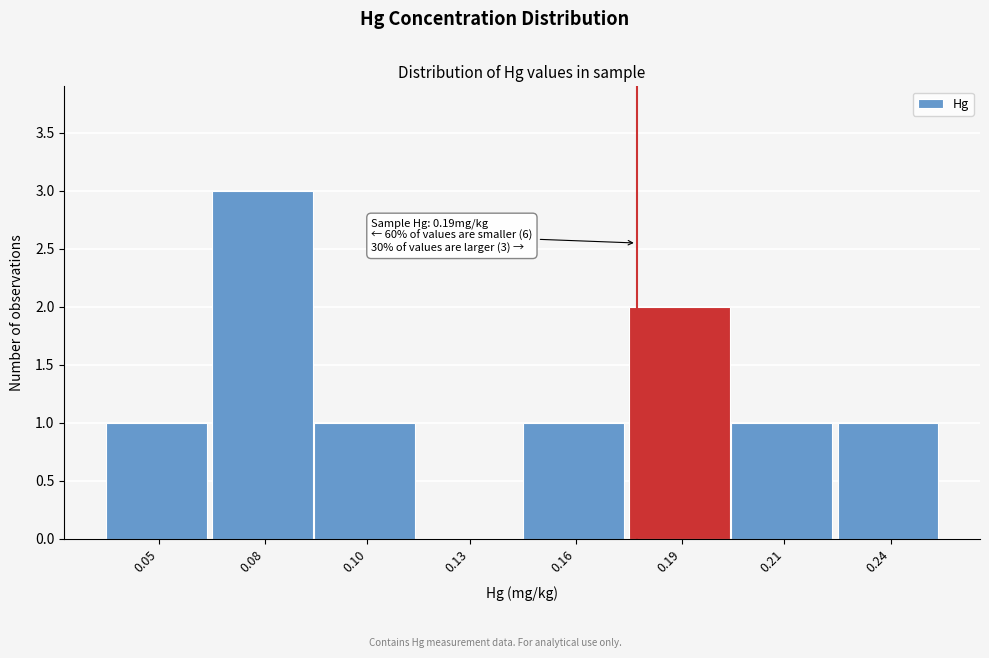

Reading left to right, list all the values displayed in this chart.

0.05=1	0.08=3	0.10=1	0.13=0	0.16=1	0.19=2	0.21=1	0.24=1